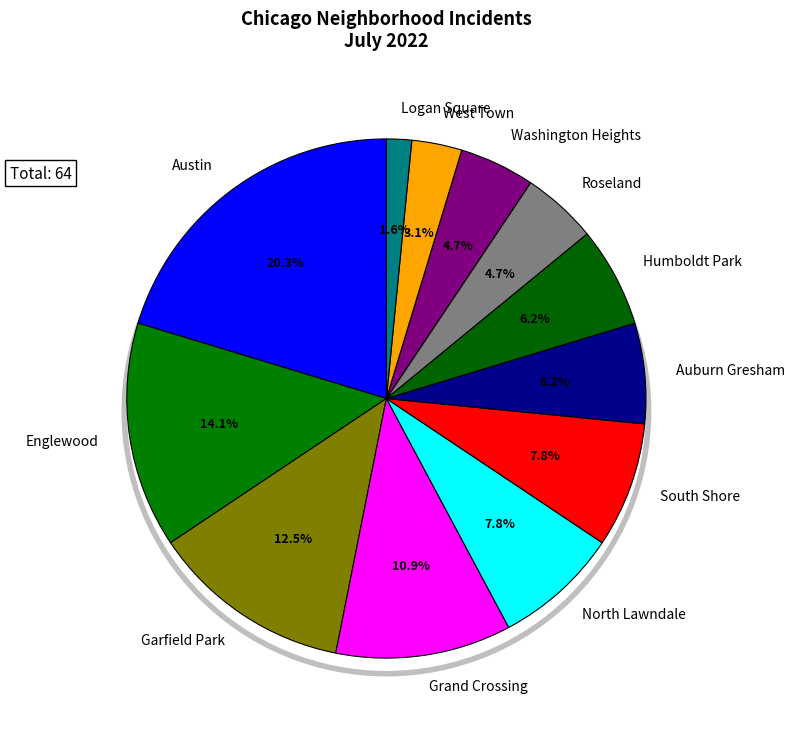

Does any single category account for the majority?

No